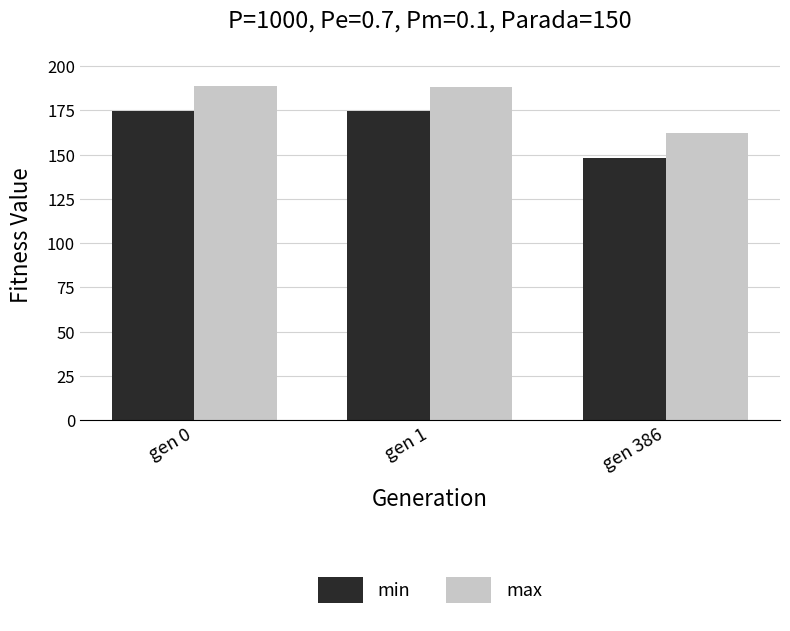

What is the maximum value shown in the chart?

188.8